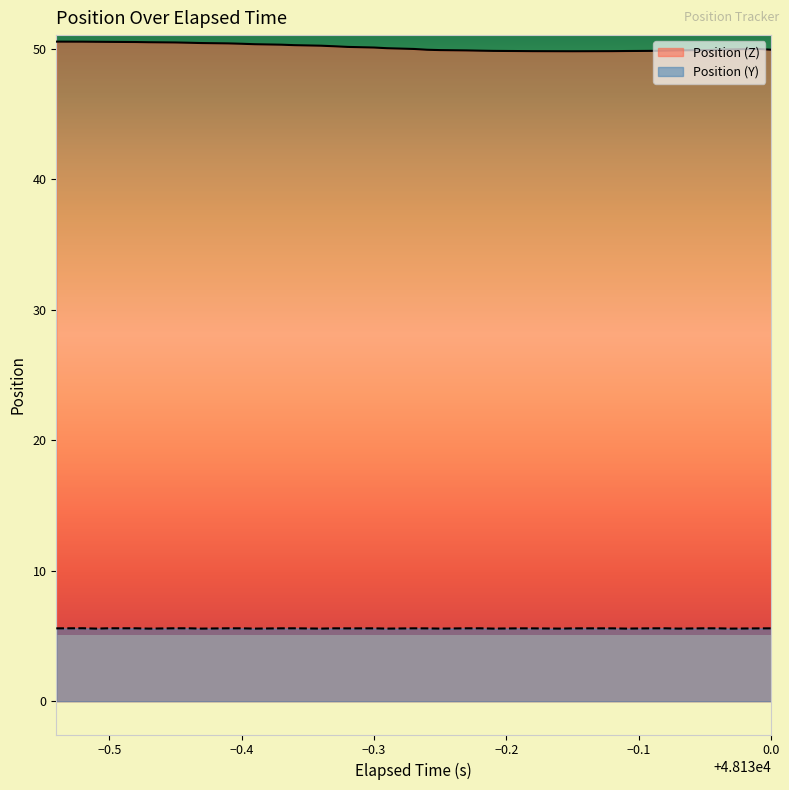

How many lines are shown in the chart?

2